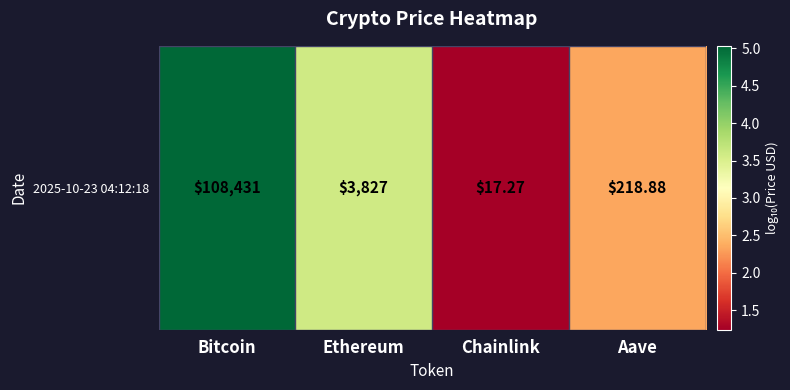

The value at Bitcoin is 5.0. True or false?

True